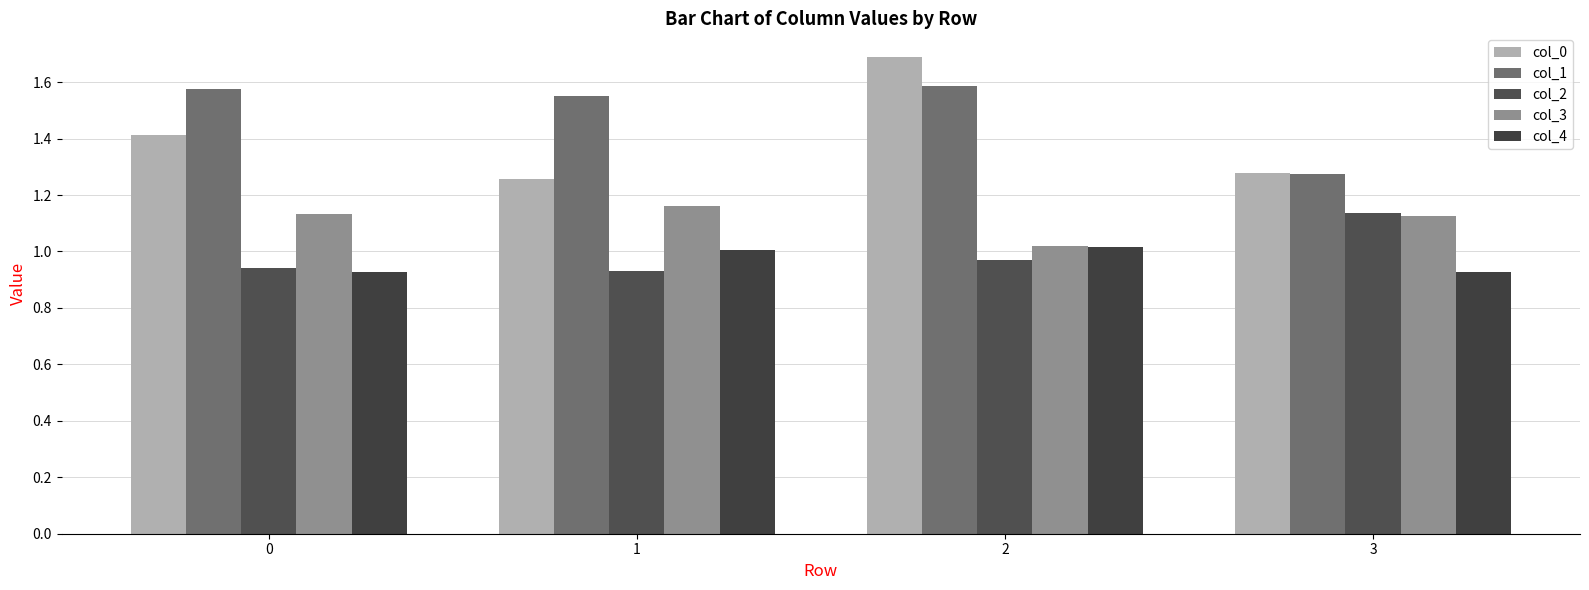

Which category has the highest value in the col_0 series?

2